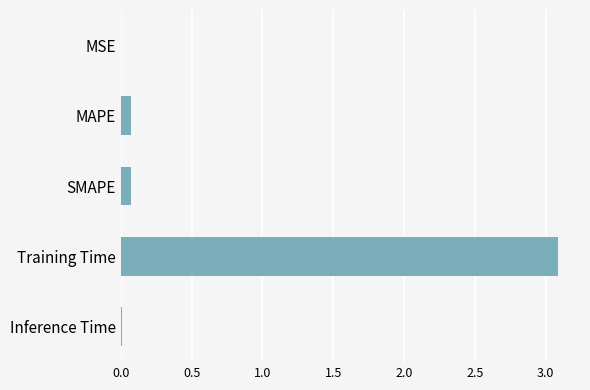

Which label corresponds to the largest value in the chart?

Training Time